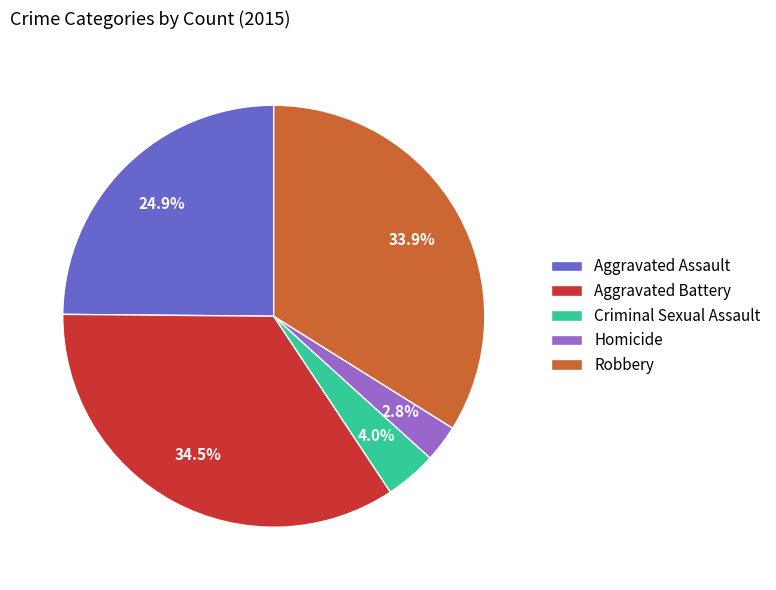

To the nearest percent, what is the difference between the Criminal Sexual Assault and Homicide slice percentages?

1%